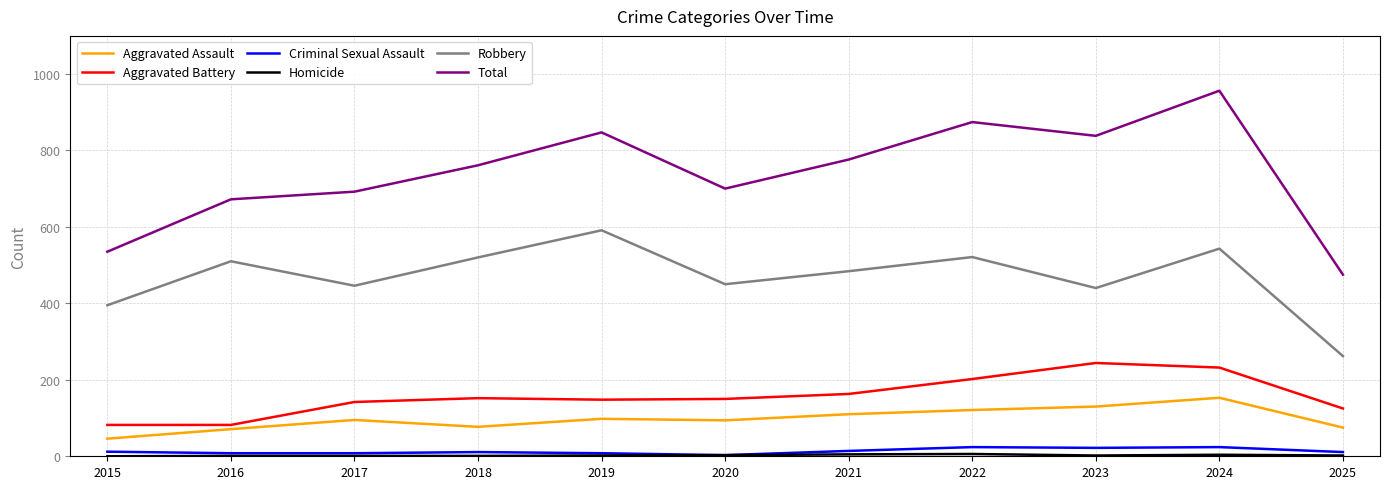

Which series has the largest range (max minus min)?

Total